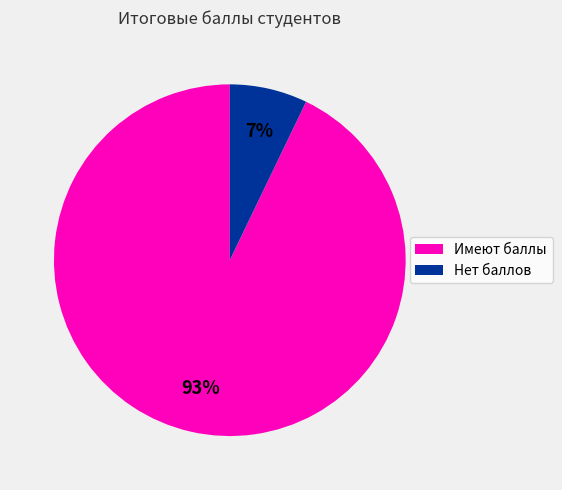

Does Нет баллов represent more than half of the total?

No